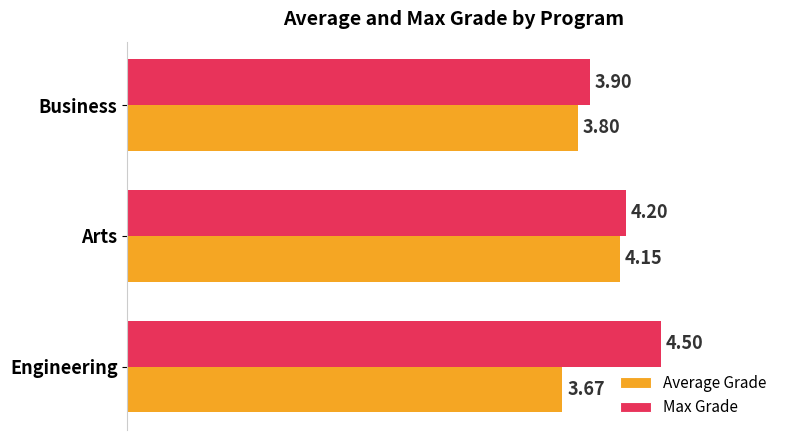

List the labels in order of Average Grade value, smallest first.

Engineering, Business, Arts